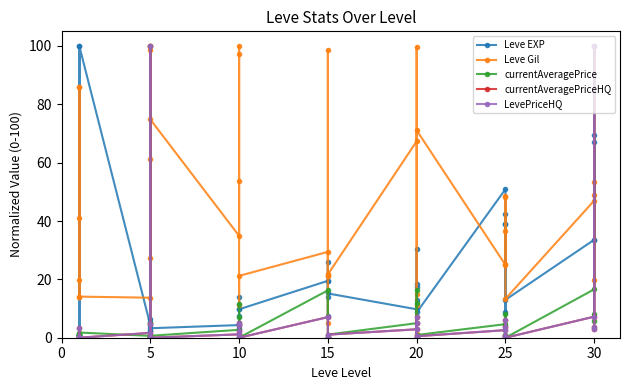

Which category has the highest value in the currentAveragePriceHQ series?

5